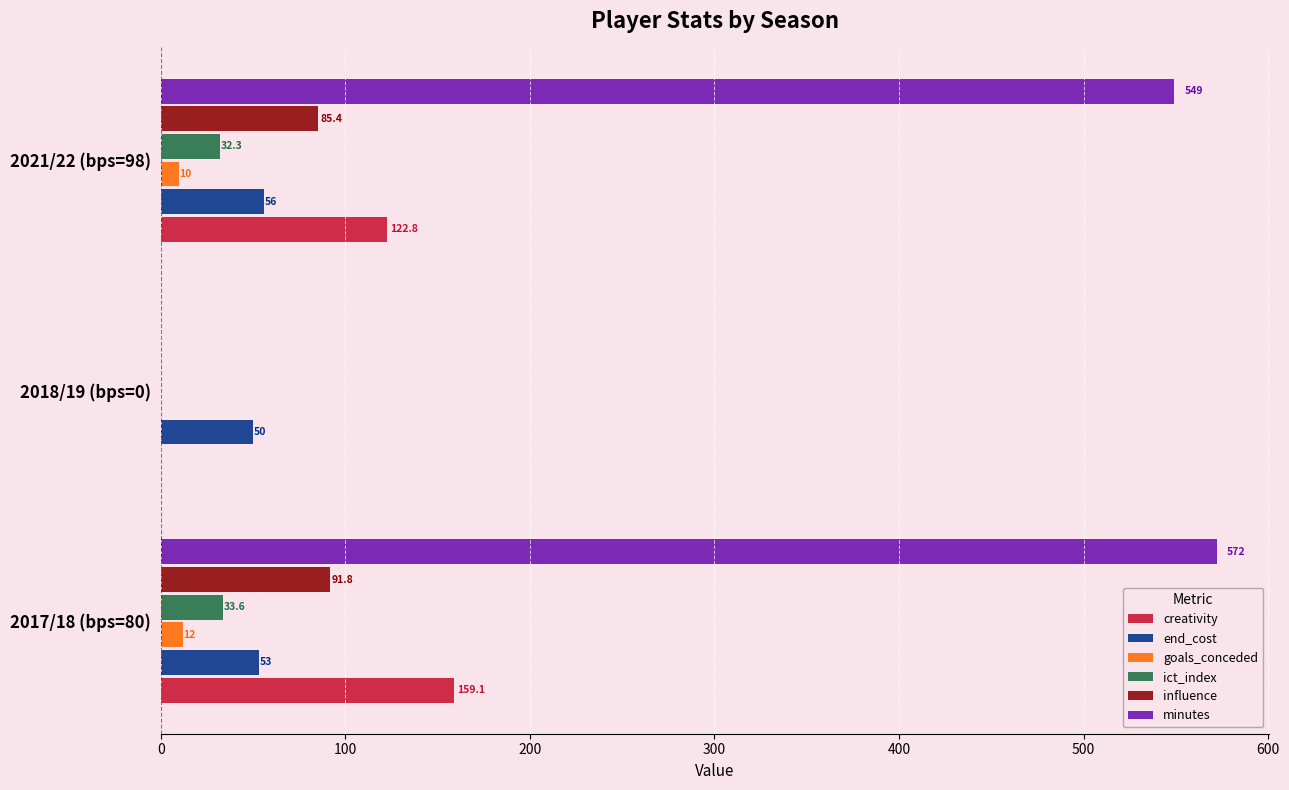

How many categories are shown in the chart?

3